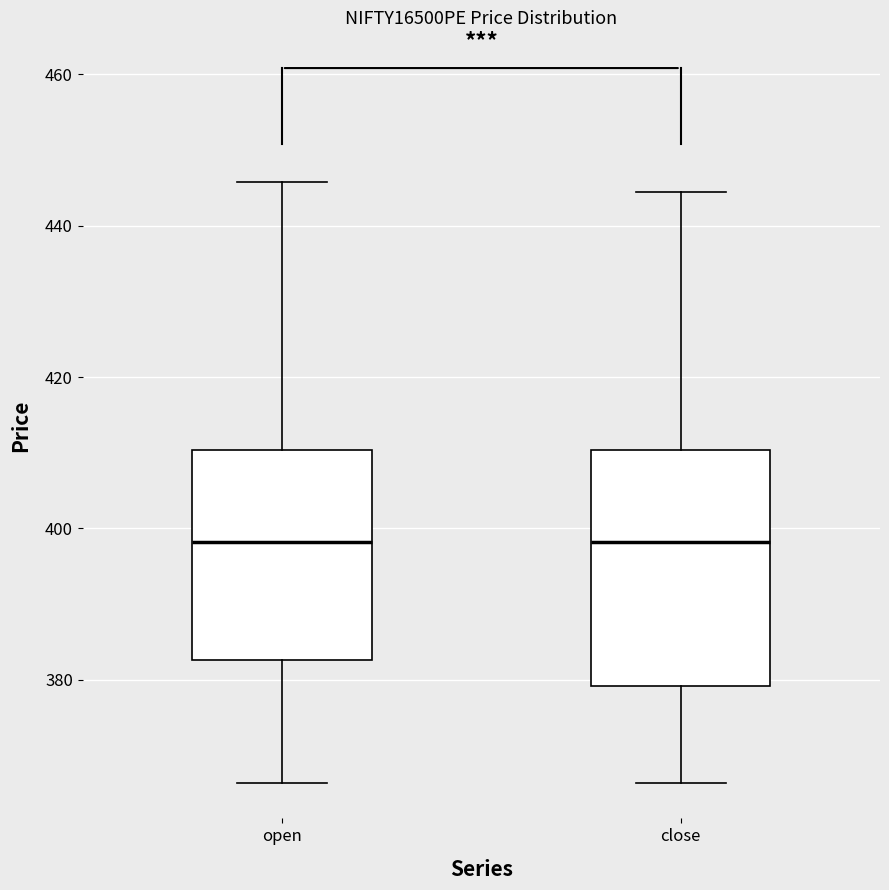

Reading left to right, transcribe this box plot: for each box, give where its median line is, the range the box spans, and where its two whiskers end, as read against the y-axis. The values are not printed on the chart, so give them approximately, as read against the axis.

open: median 398, box 382 to 410, whiskers 366 to 446
close: median 398, box 380 to 410, whiskers 366 to 444